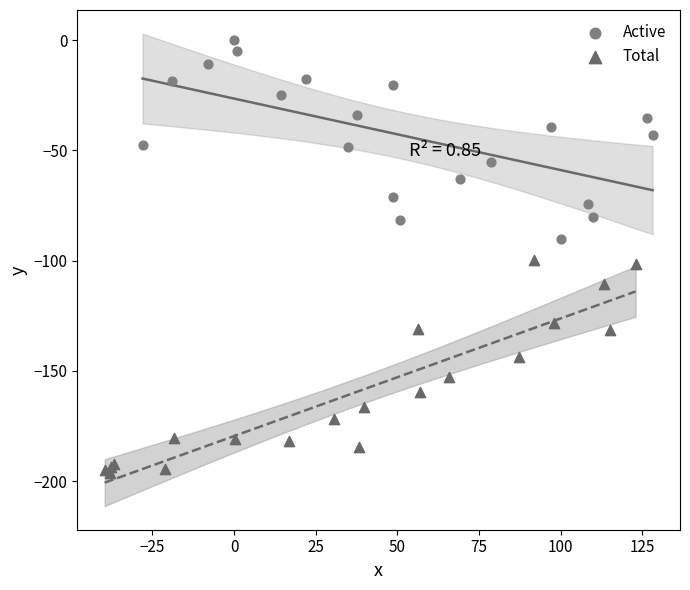

Which series reaches the maximum Y coordinate?

Active